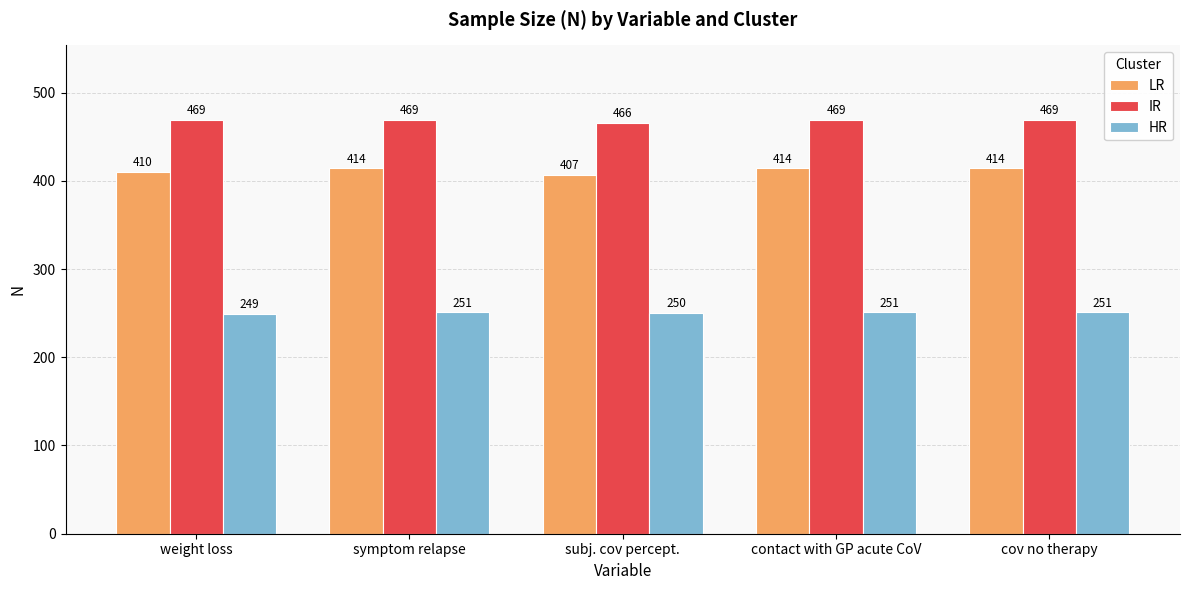

What value does the HR series have at weight loss?

249